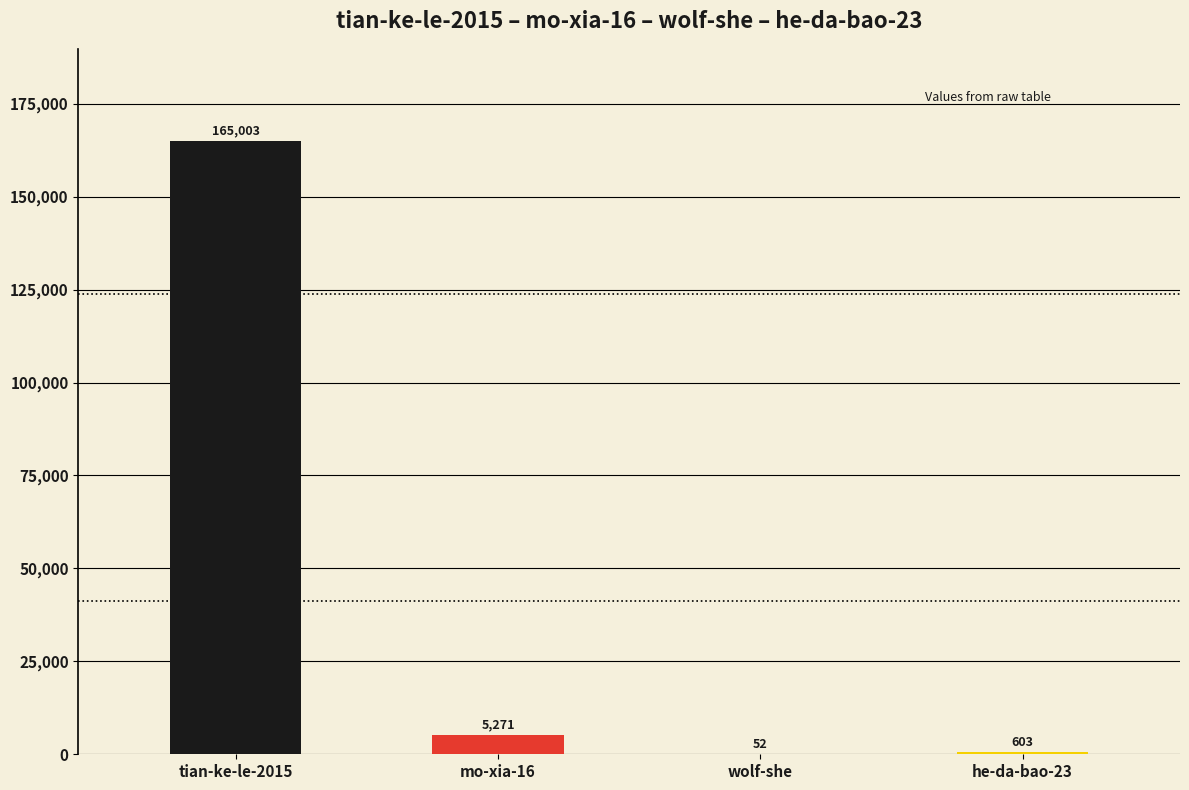

What is the ratio of the value at mo-xia-16 to the value at wolf-she?

101.4